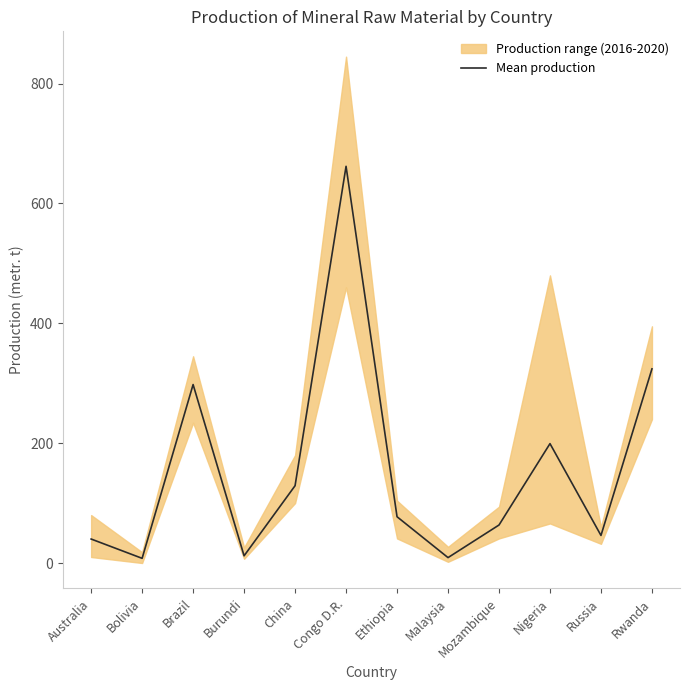

Rank the categories by value from lowest to highest.

Bolivia, Malaysia, Burundi, Australia, Russia, Mozambique, Ethiopia, China, Nigeria, Brazil, Rwanda, Congo D.R.